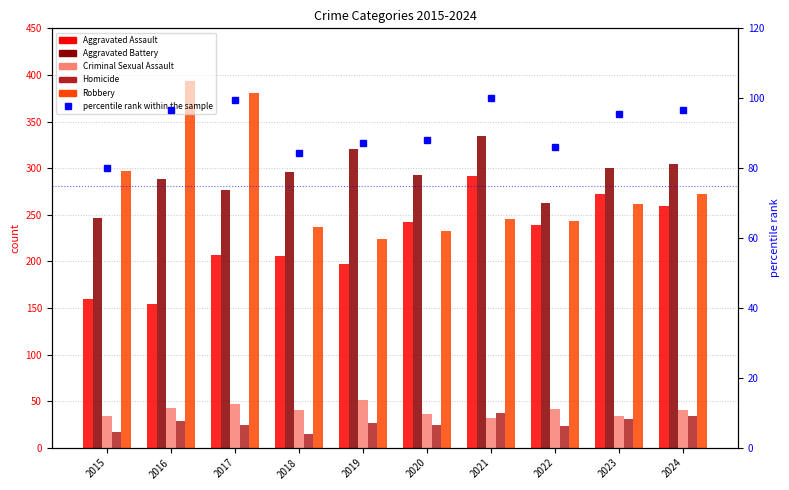

Reading left to right, list all the values displayed in this chart.

Aggravated Assault: 2015=160.0	2016=154.0	2017=207.0	2018=206.0	2019=197.0	2020=242.0	2021=292.0	2022=239.0	2023=272.0	2024=259.0
Aggravated Battery: 2015=246.0	2016=288.0	2017=277.0	2018=296.0	2019=321.0	2020=293.0	2021=335.0	2022=263.0	2023=300.0	2024=304.0
Criminal Sexual Assault: 2015=34.0	2016=43.0	2017=47.0	2018=40.0	2019=51.0	2020=36.0	2021=32.0	2022=42.0	2023=34.0	2024=41.0
Homicide: 2015=17.0	2016=29.0	2017=24.0	2018=15.0	2019=27.0	2020=24.0	2021=37.0	2022=23.0	2023=31.0	2024=34.0
Robbery: 2015=297.0	2016=394.0	2017=381.0	2018=237.0	2019=224.0	2020=233.0	2021=245.0	2022=243.0	2023=261.0	2024=272.0
percentile rank within the sample: 2015=80.1	2016=96.5	2017=99.5	2018=84.4	2019=87.1	2020=88.0	2021=100.0	2022=86.1	2023=95.4	2024=96.7